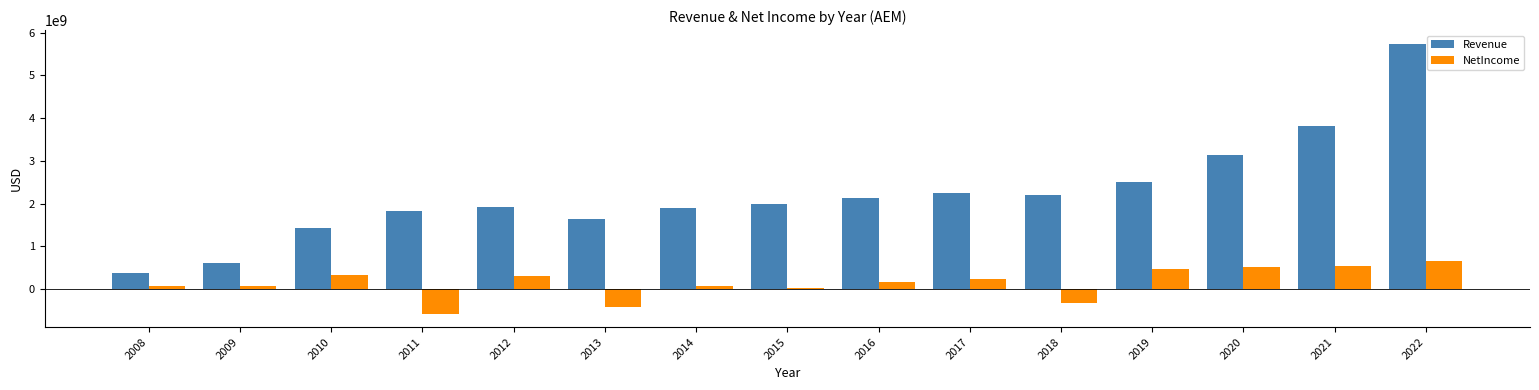

How many data points does each series have?

15